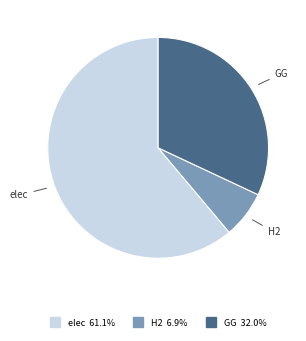

Is there any slice that represents more than half of the pie?

Yes